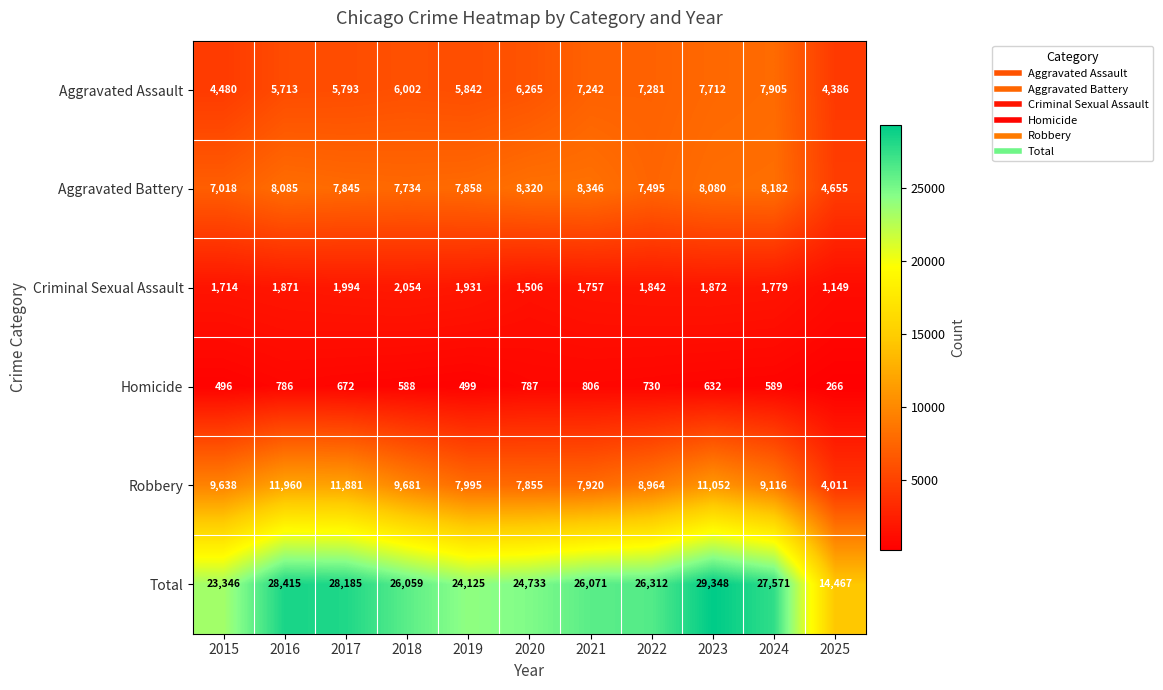

Count the number of categories in the chart.

11